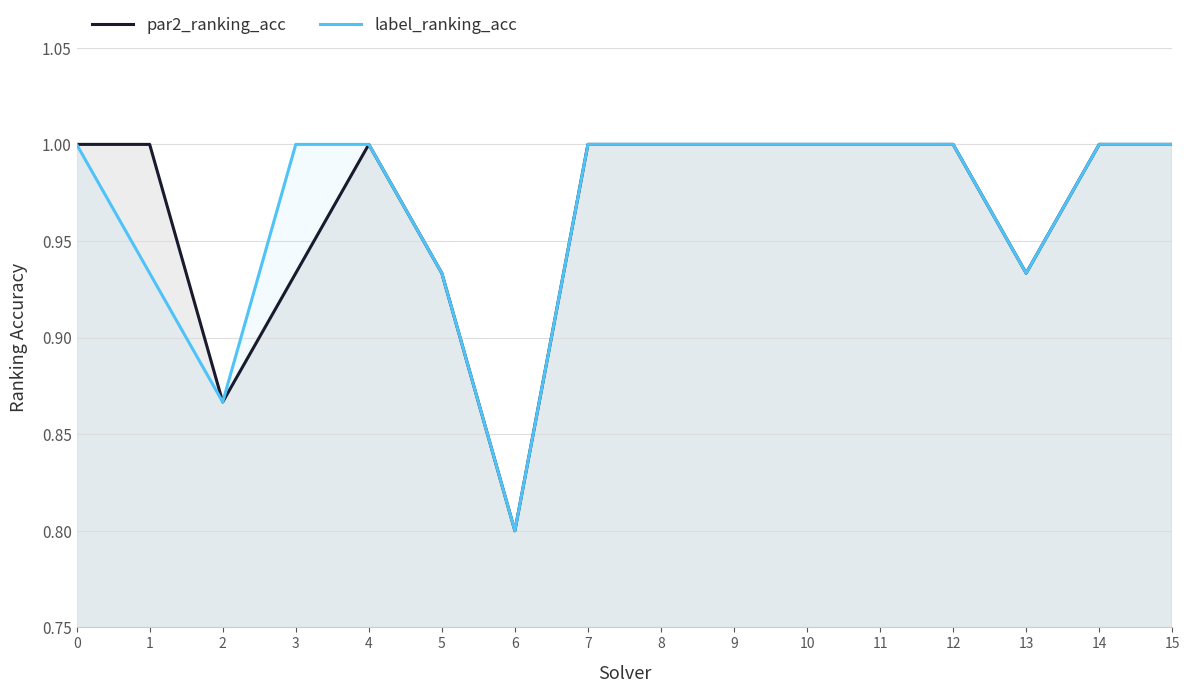

True or false: label_ranking_acc has a value of 0.9 at 1.

True